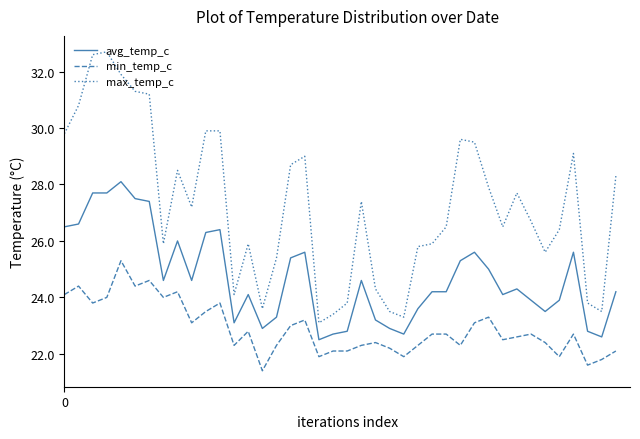

True or false: max_temp_c and avg_temp_c cross at least once.

False